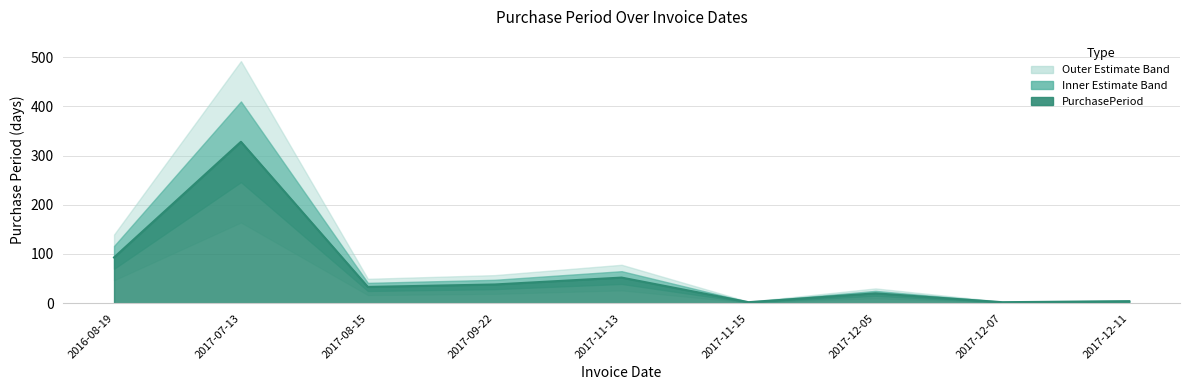

True or false: there are more than 0 points higher than both neighbors.

True